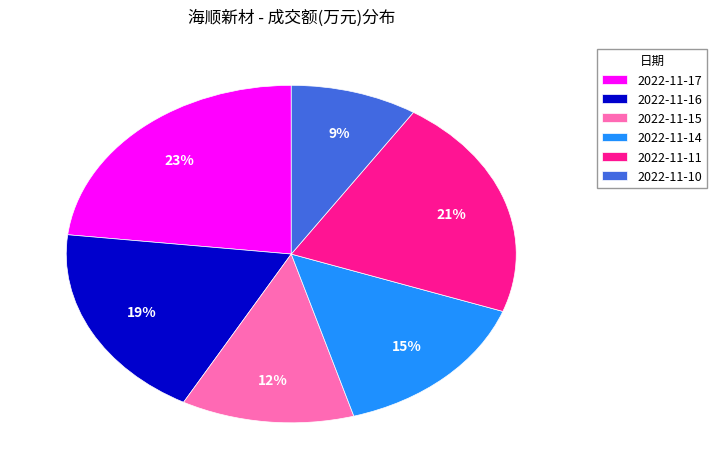

Do 2022-11-17 and 2022-11-14 together represent more than half of the pie?

No